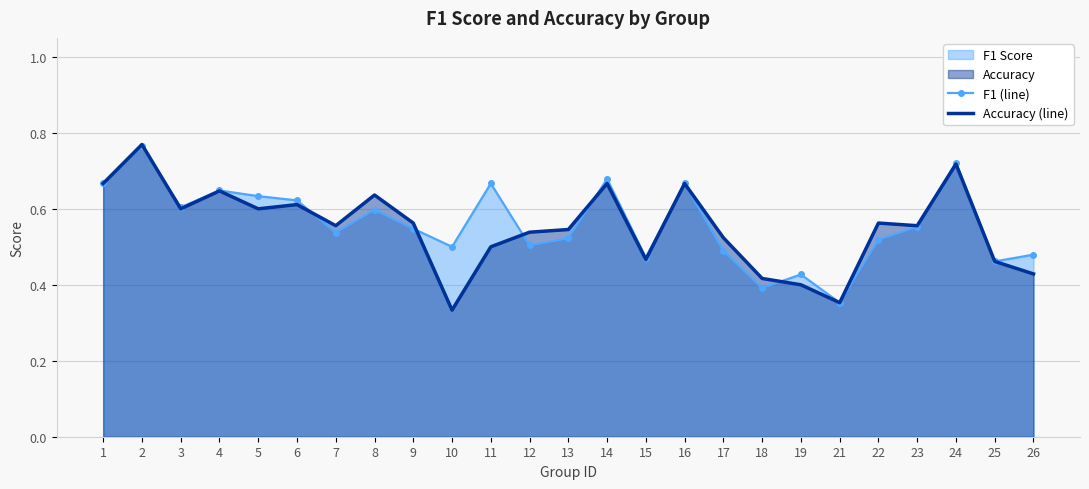

Is it true that f1 (line) equals 0.8 at 2?

True